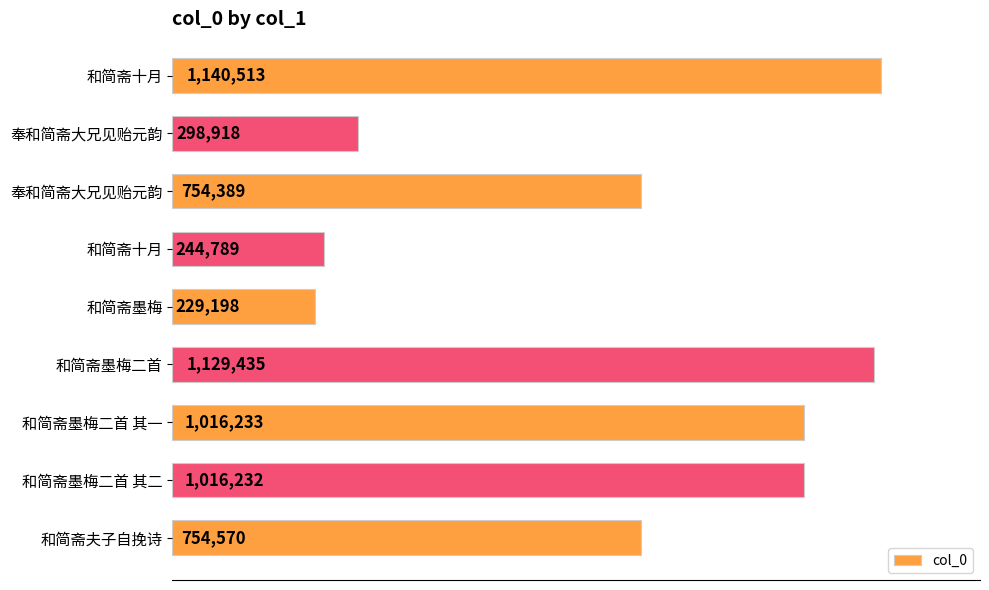

What is the difference between the second highest and second lowest values?

884646